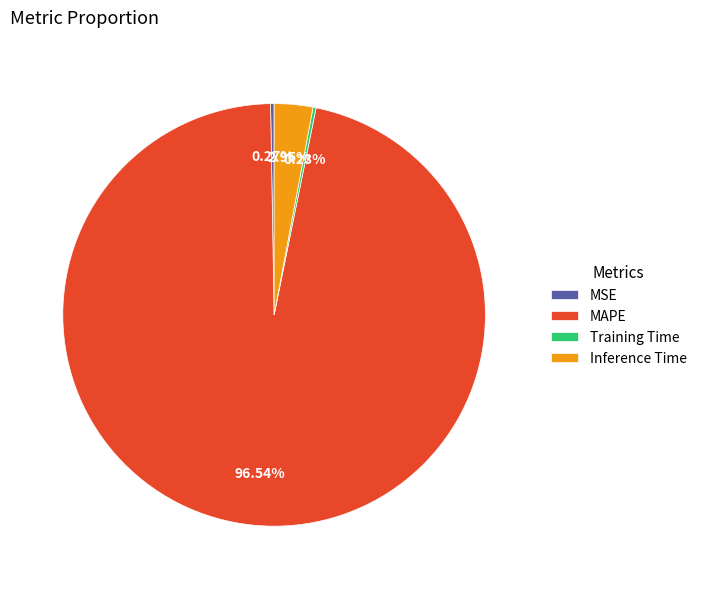

To the nearest percent, what is the difference between the largest and smallest slice percentages?

96%